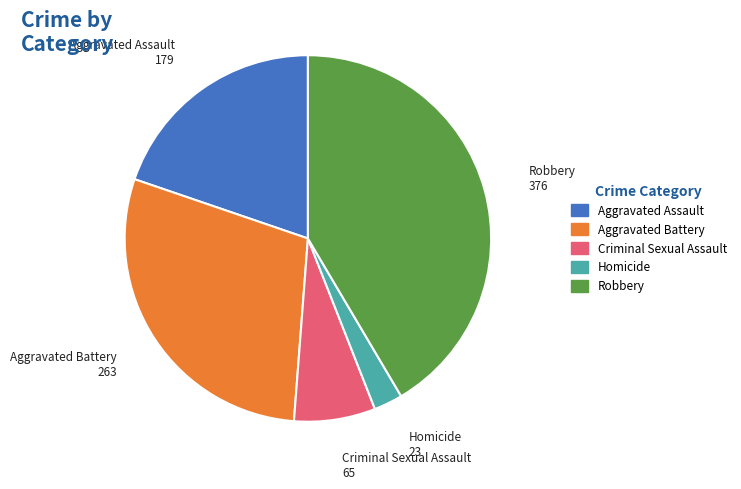

Do Aggravated Assault and Aggravated Battery together represent more than half of the pie?

No